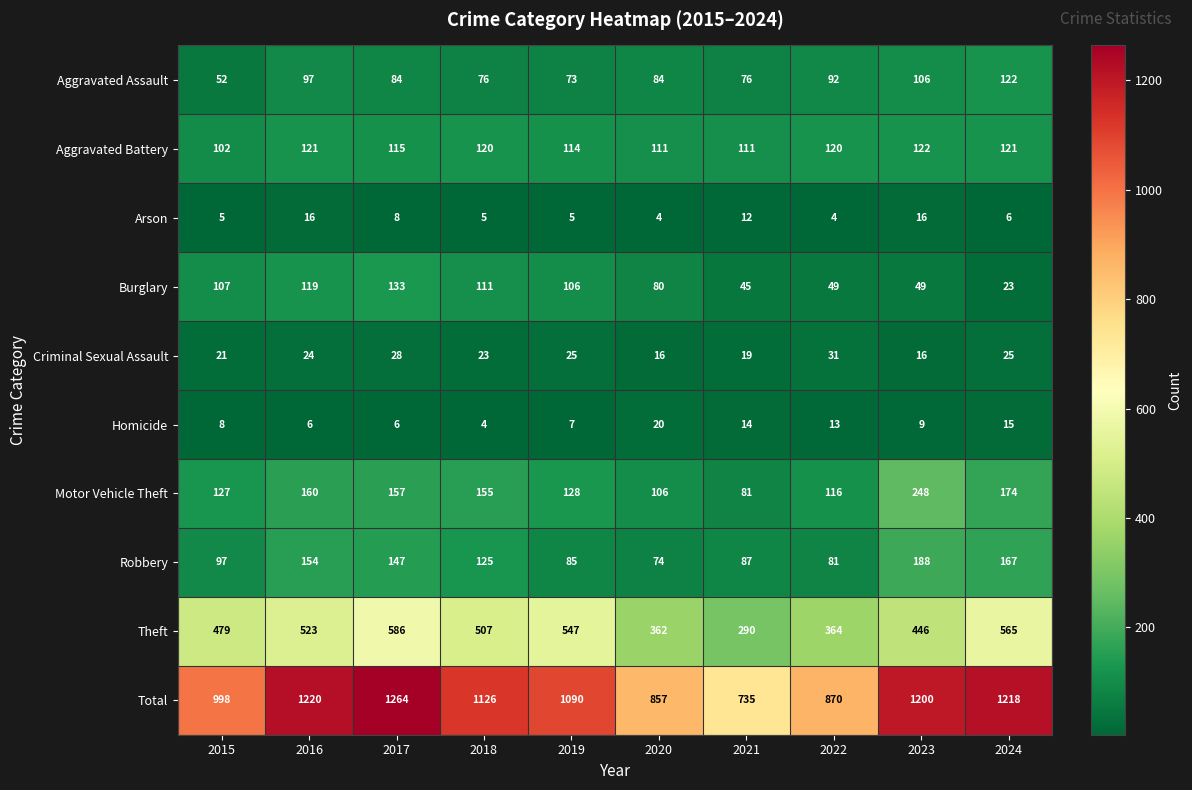

At which label does Homicide first exceed 9?

2020